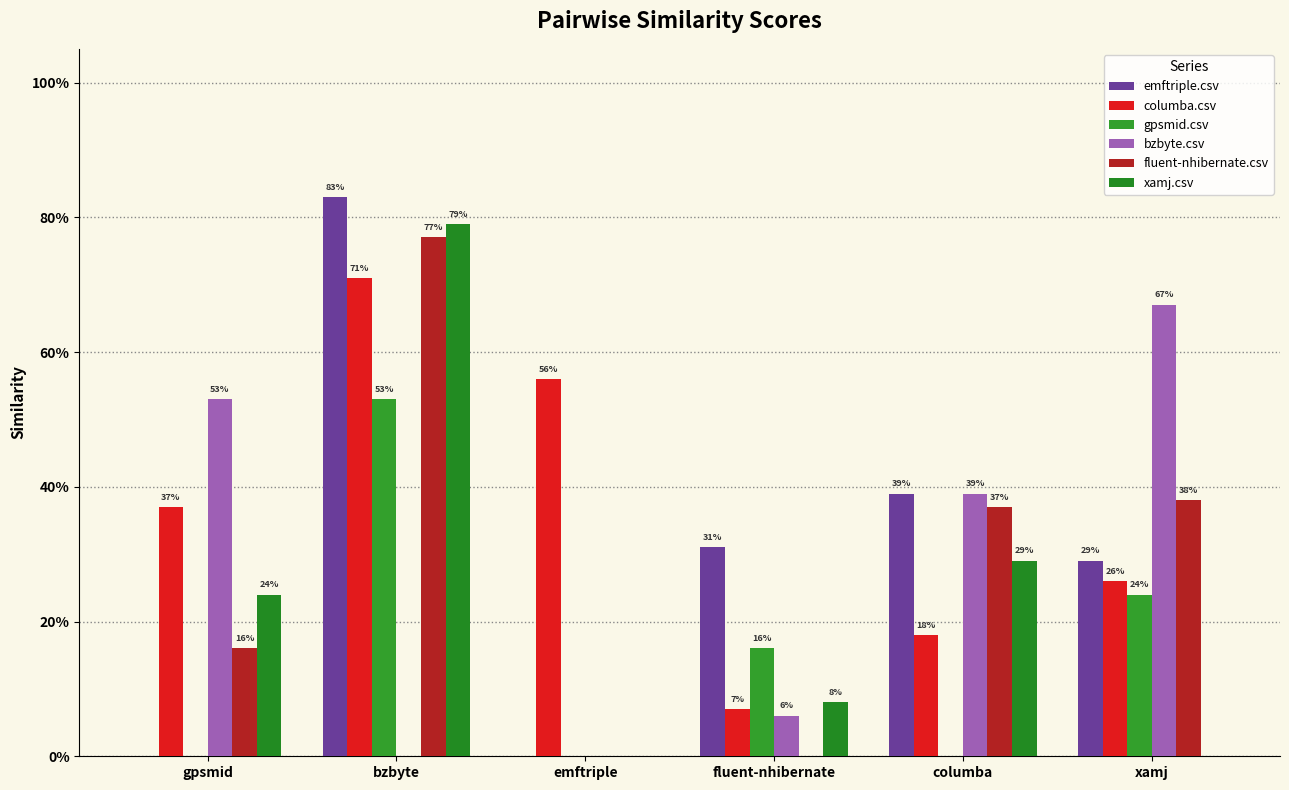

At xamj, list the series in order from smallest to largest.

xamj.csv, gpsmid.csv, columba.csv, emftriple.csv, fluent-nhibernate.csv, bzbyte.csv